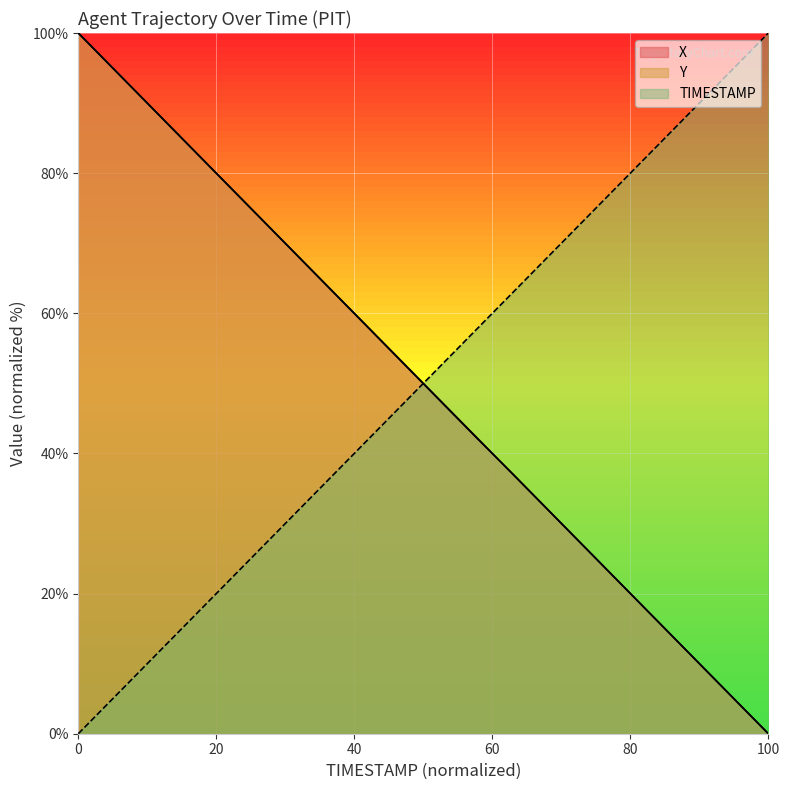

Which series has the widest spread of values?

X